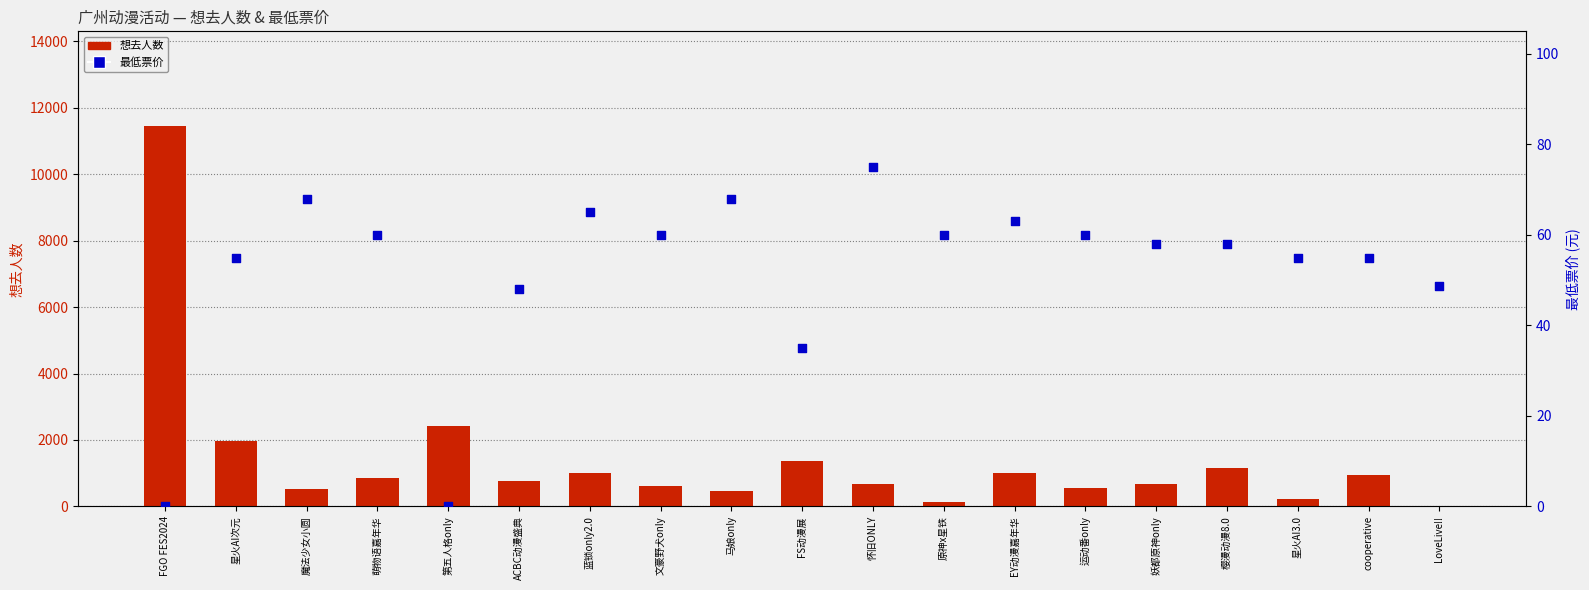

At how many categories does at least one series exceed 1670?

3